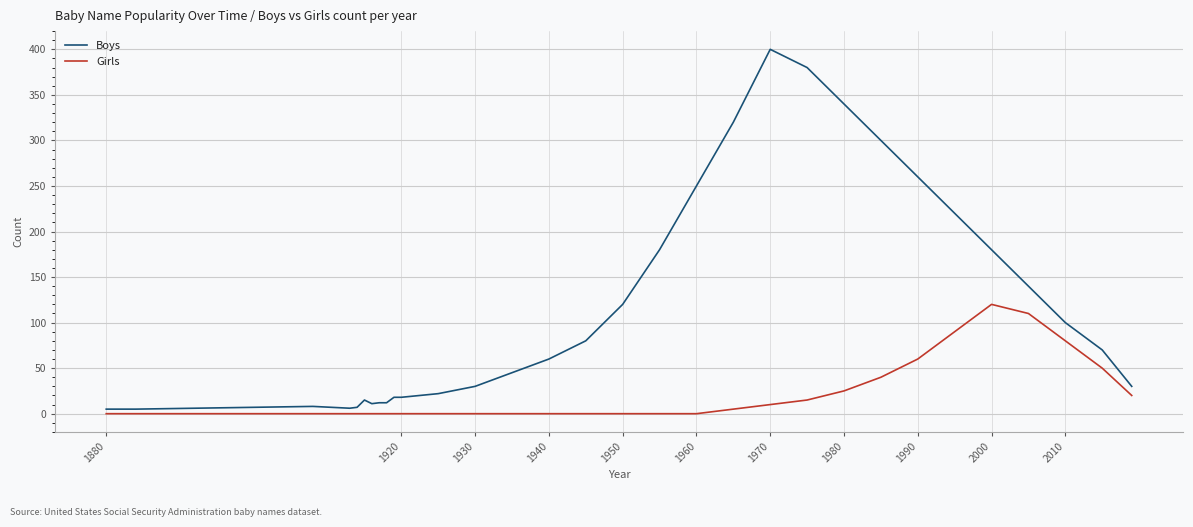

True or false: Girls has more than 0 interior local peaks.

True